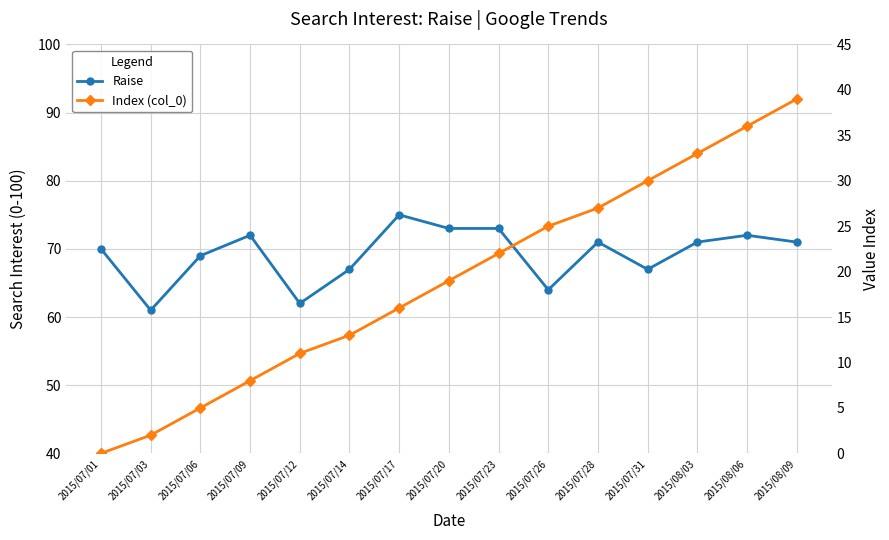

How many categories are shown in the chart?

15